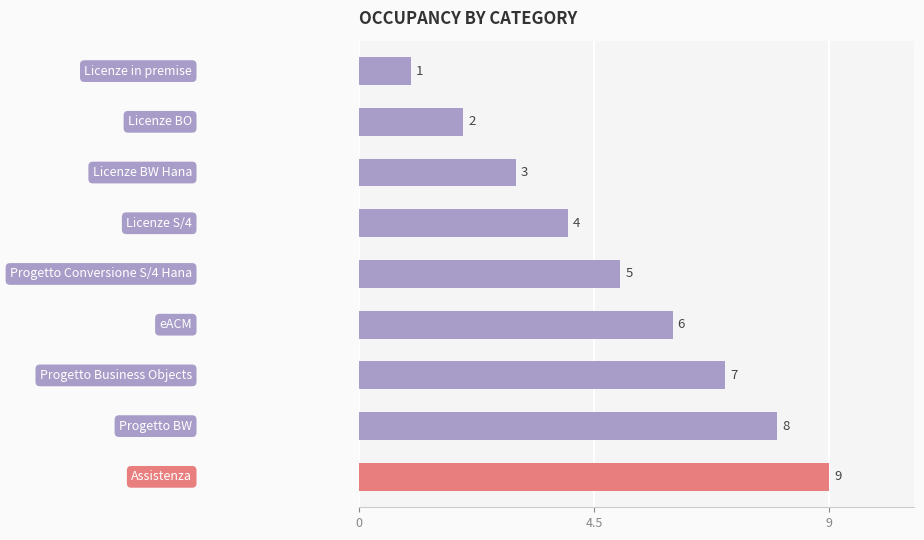

What is the minimum value shown in the chart?

1